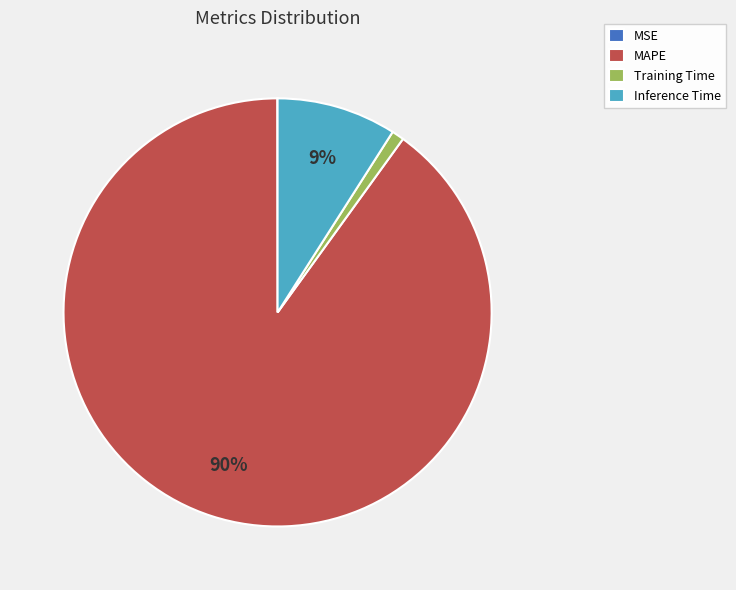

Is there any slice that represents more than half of the pie?

Yes